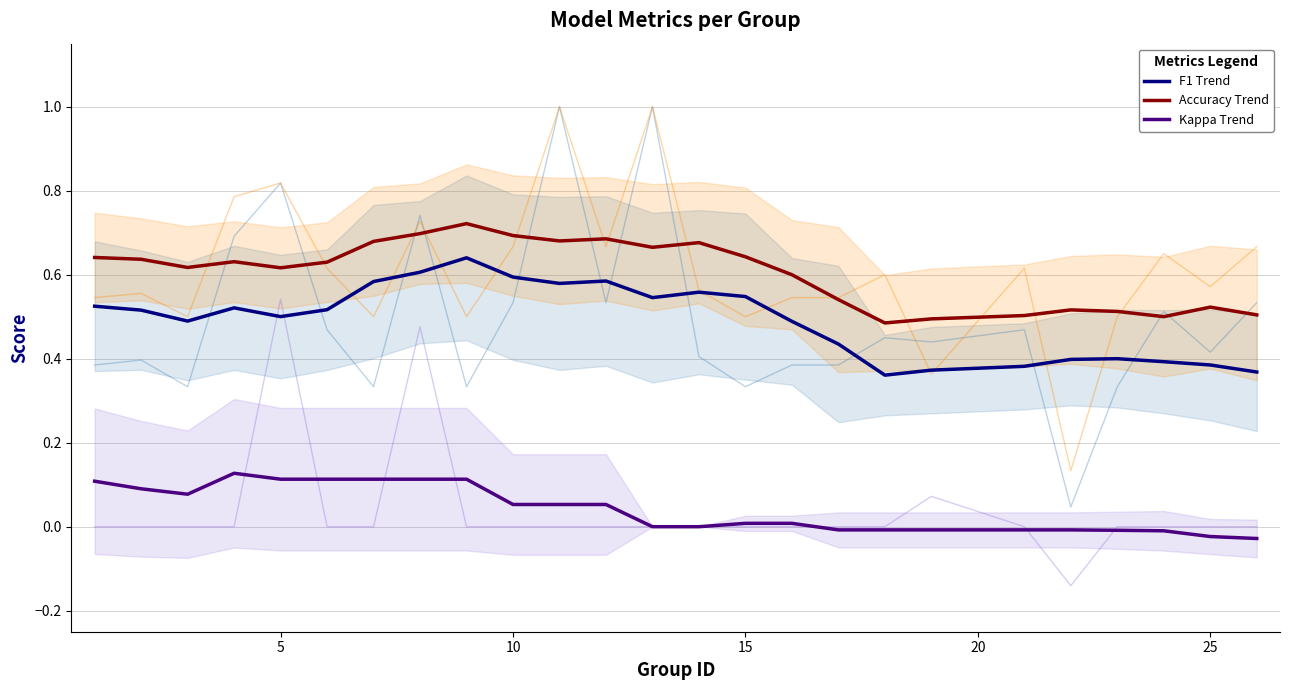

True or false: F1 Trend and Kappa Trend cross at least once.

False